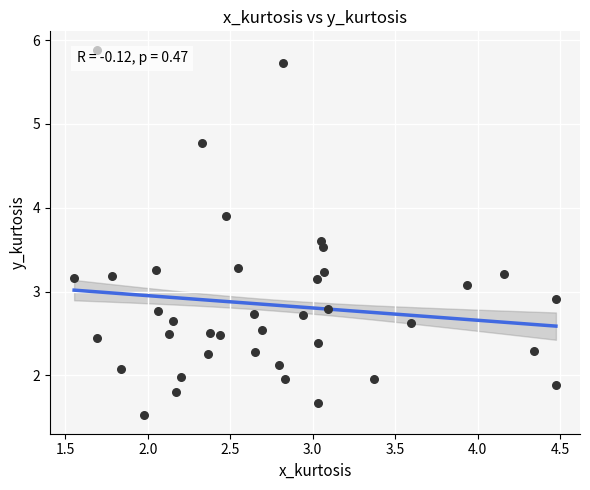

What is the range of Y values (max minus min)?

4.4